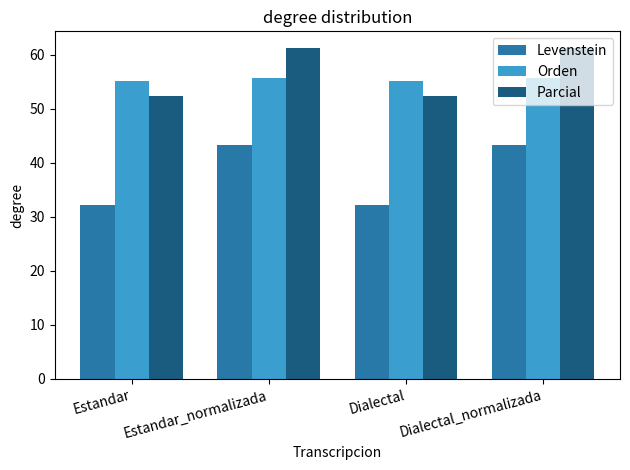

What is the spread (max minus min) of values at Estandar?

23.0